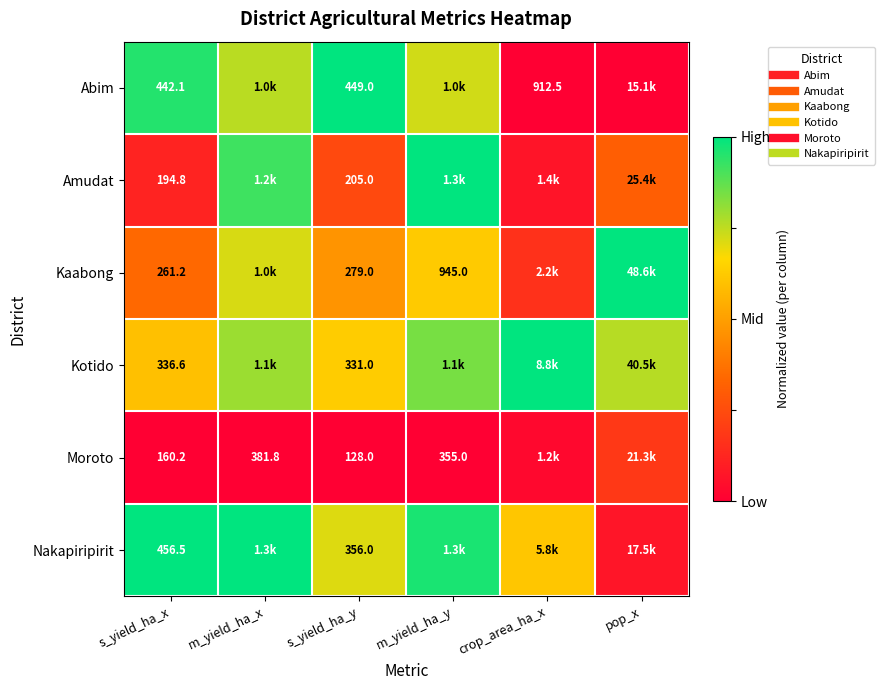

Which series has the largest total across all categories?

Kotido